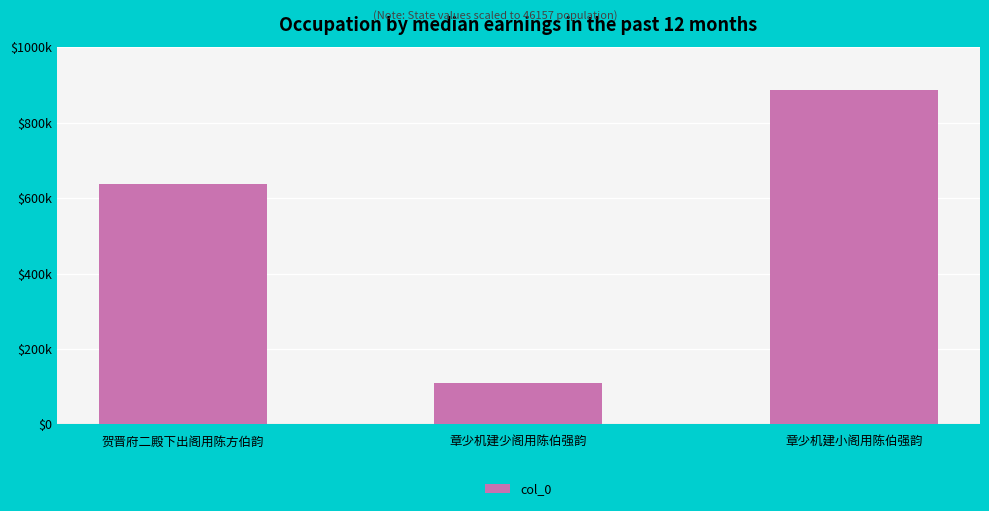

Reading right to left, what are all the values shown in this chart?

886525	110025	637281